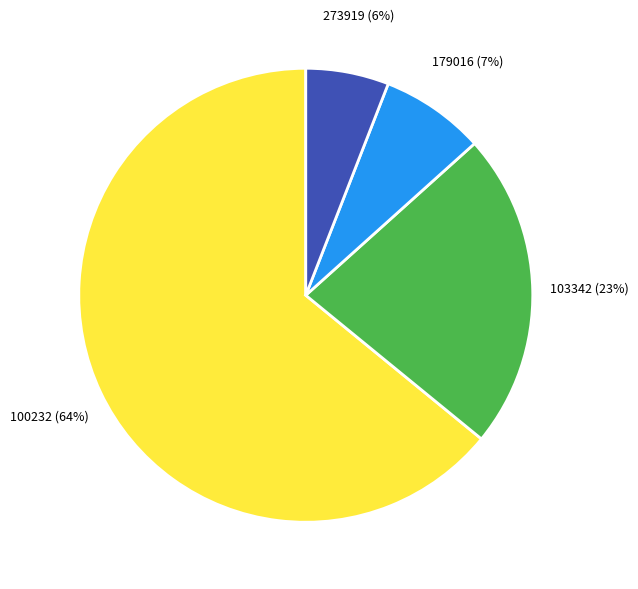

To the nearest percent, what is the difference between the largest and smallest slice percentages?

58%